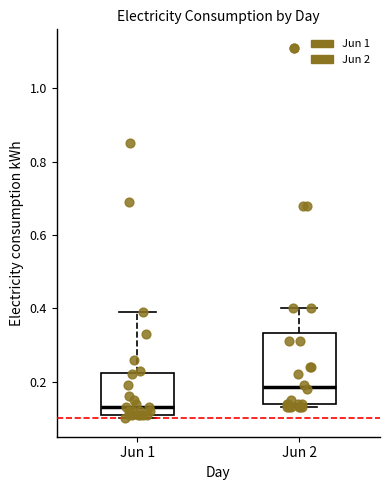

Reading left to right, read every box against the y-axis: the position of its median line, the range the box covers, and the ends of its whiskers. The values are not printed on the chart, so give them approximately, as read against the axis.

Jun 1: median 0.14, box 0.12 to 0.22, whiskers 0.10 to 0.40
Jun 2: median 0.18, box 0.14 to 0.34, whiskers 0.14 (just below the box's lower edge) to 0.40